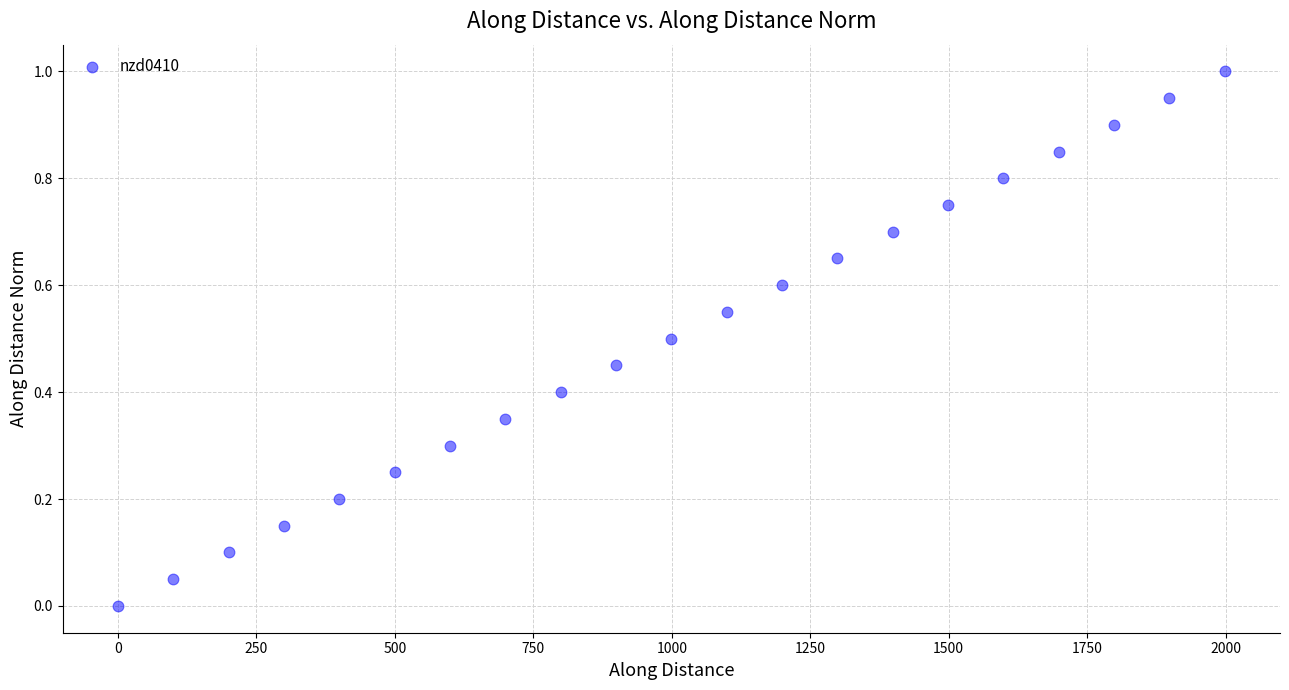

What is the range of X values (max minus min)?

1998.3